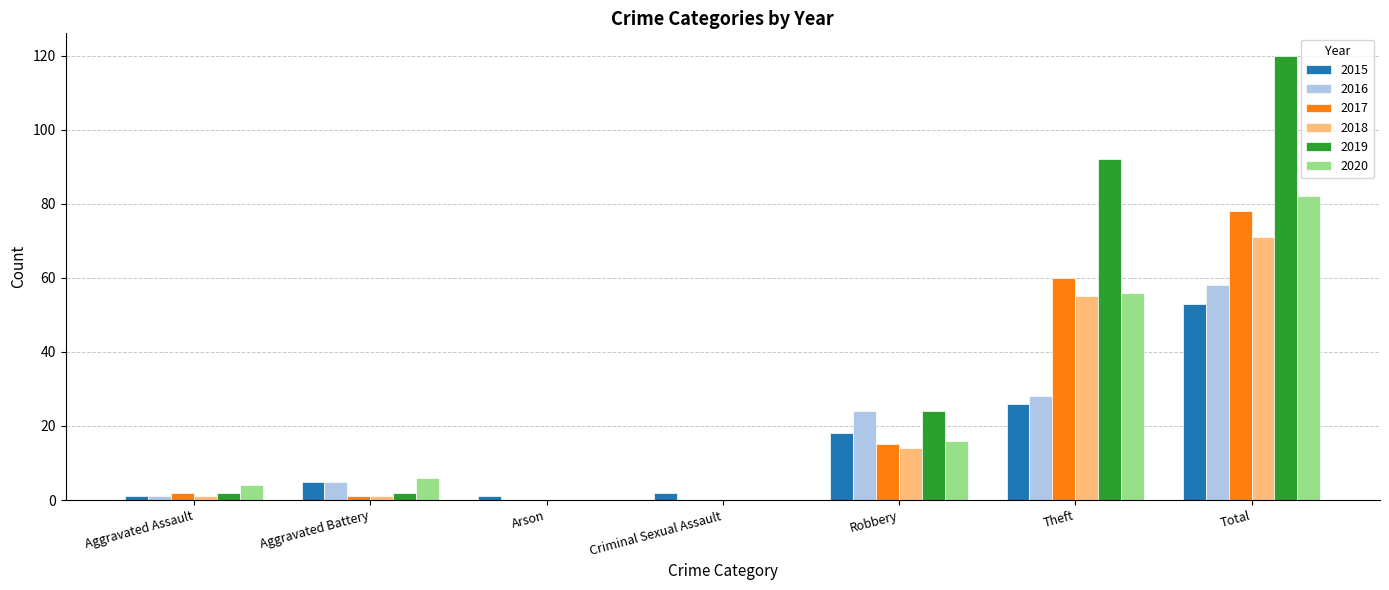

At which category is the sum across all series the highest?

Total